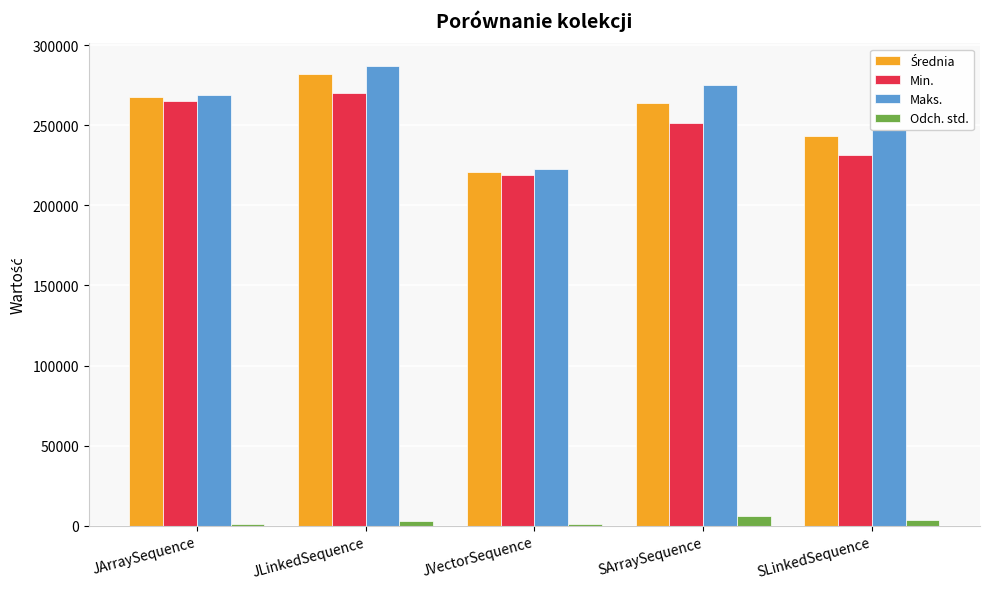

Which series changed the most between JLinkedSequence and JVectorSequence?

Maks.